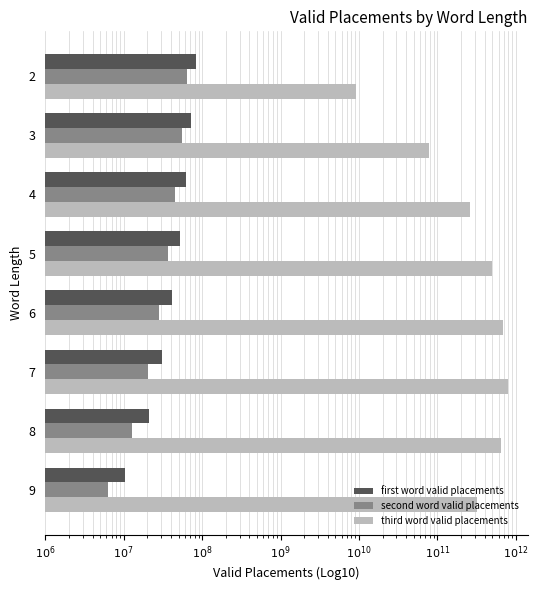

Count the second word valid placements values in the range 20118240 to 54620640.

5